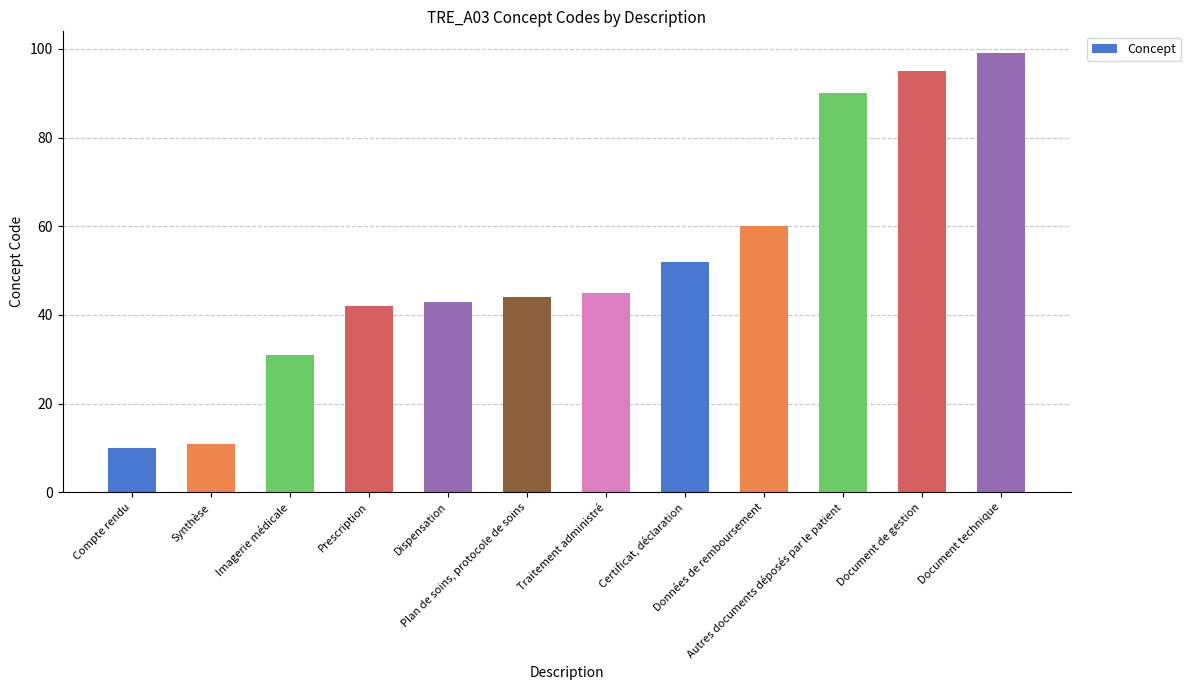

Rank the categories by value from lowest to highest.

Compte rendu, Synthèse, Imagerie médicale, Prescription, Dispensation, Plan de soins, protocole de soins, Traitement administré, Certificat, déclaration, Données de remboursement, Autres documents déposés par le patient, Document de gestion, Document technique